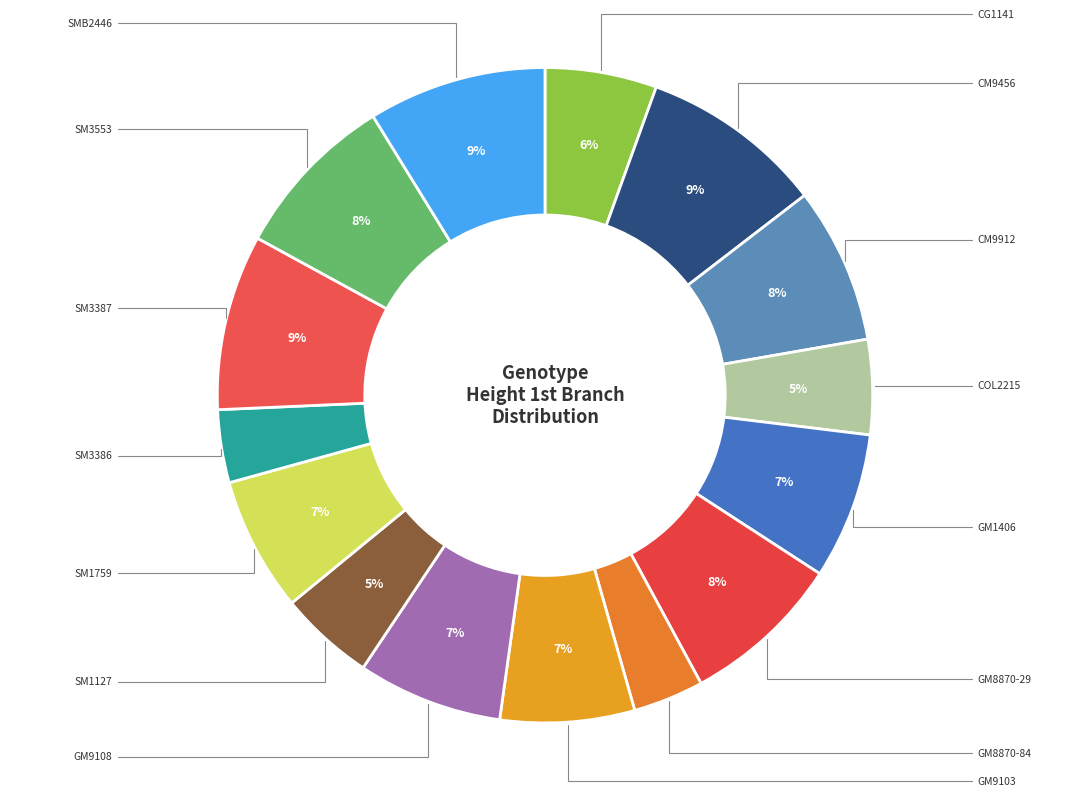

How many segments does this pie chart have?

15